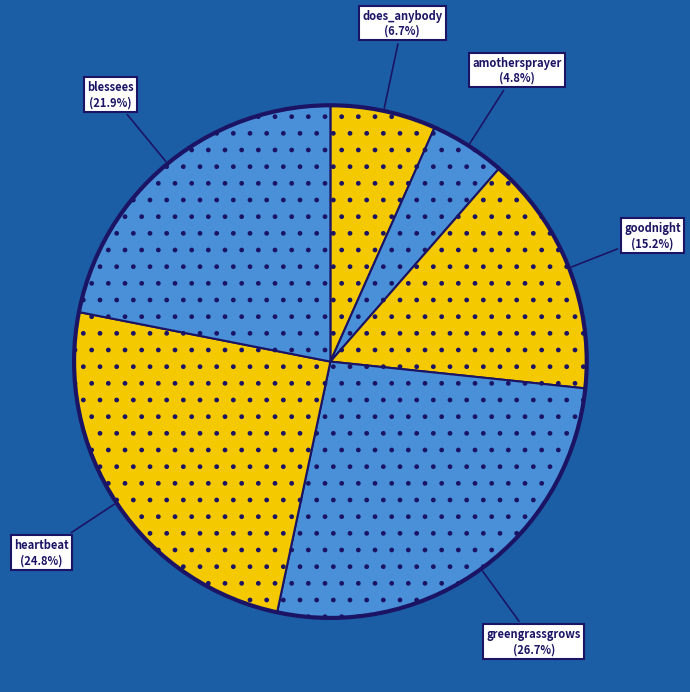

How many segments does this pie chart have?

6